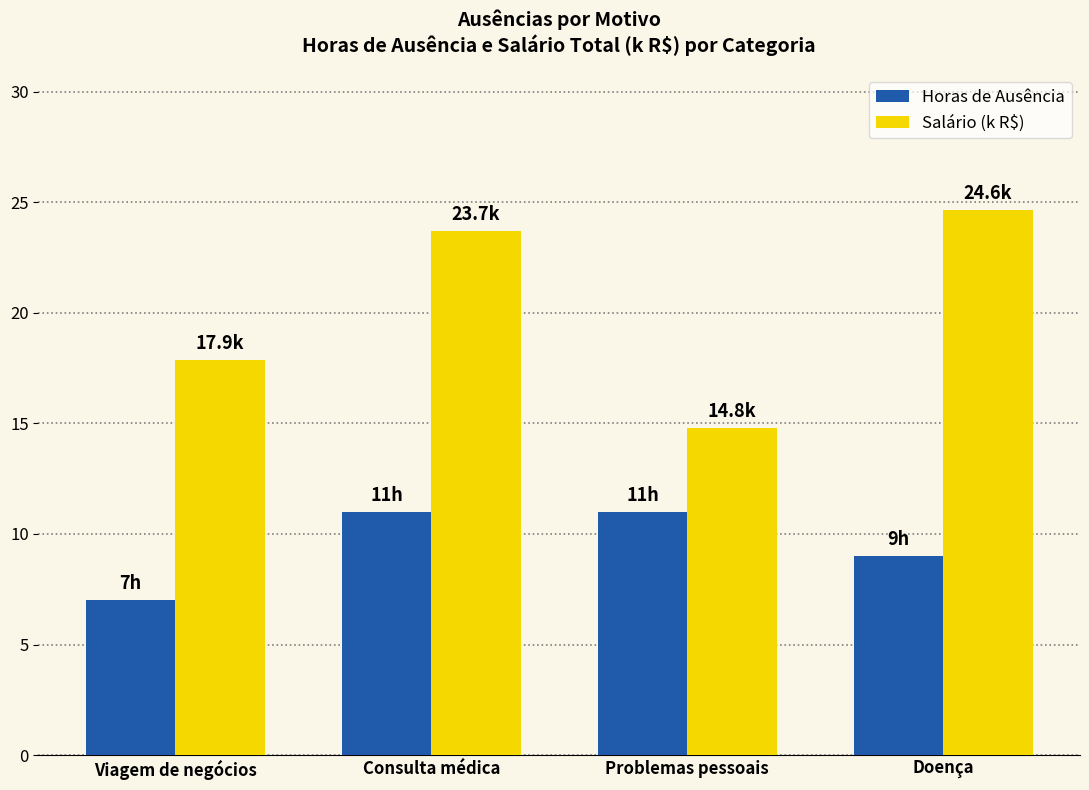

Reading left to right, what are all the values shown in this chart?

Horas de Ausência: Viagem de negócios=7.0	Consulta médica=11.0	Problemas pessoais=11.0	Doença=9.0
Salário (k R$): Viagem de negócios=17.9	Consulta médica=23.7	Problemas pessoais=14.8	Doença=24.6